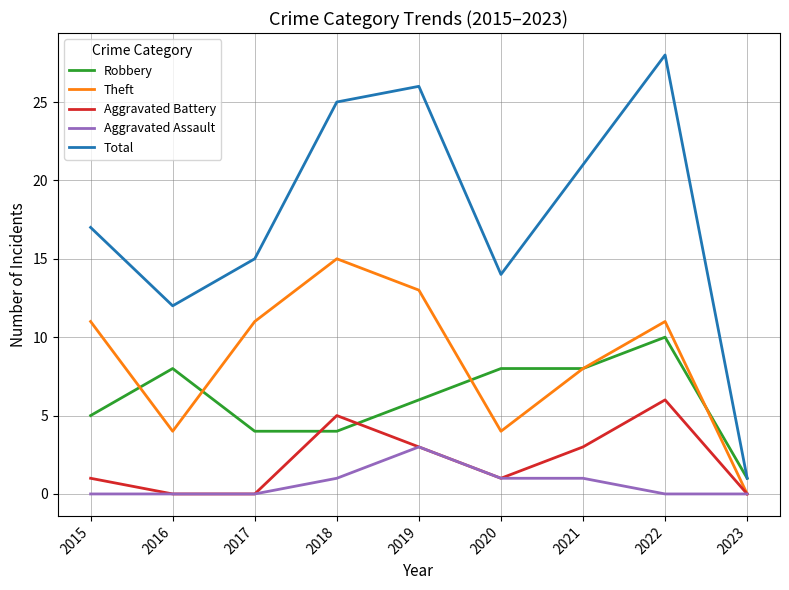

The Aggravated Assault series shows 0 at 2016. True or false?

True